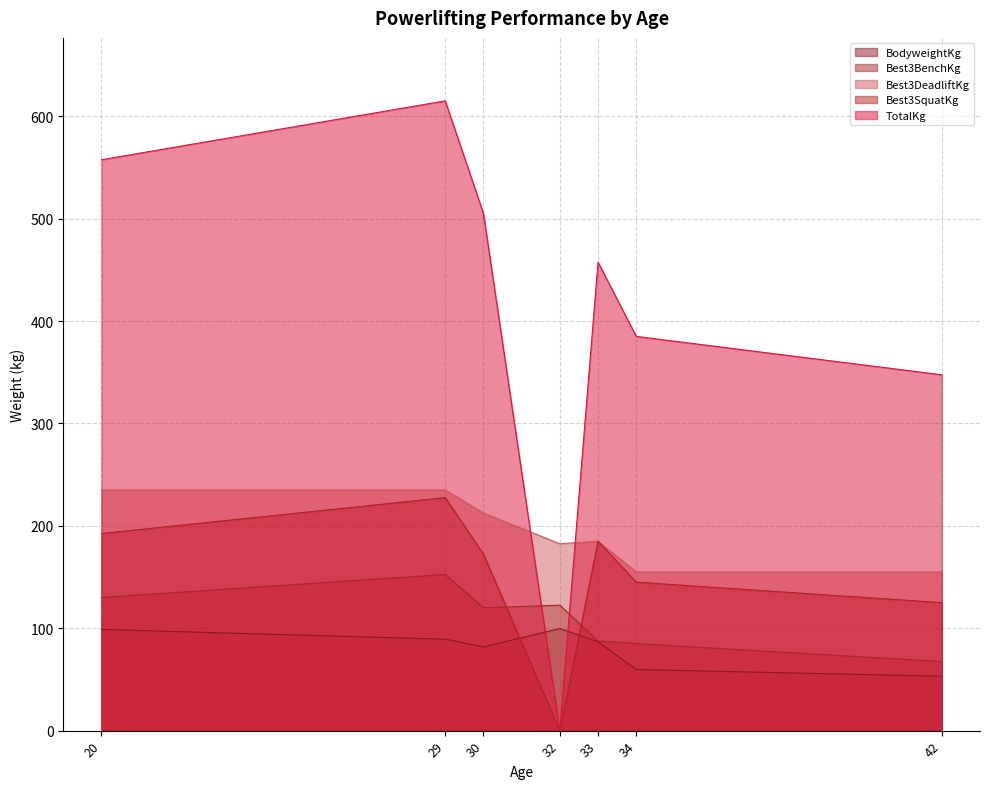

Which series has the largest total across all categories?

TotalKg